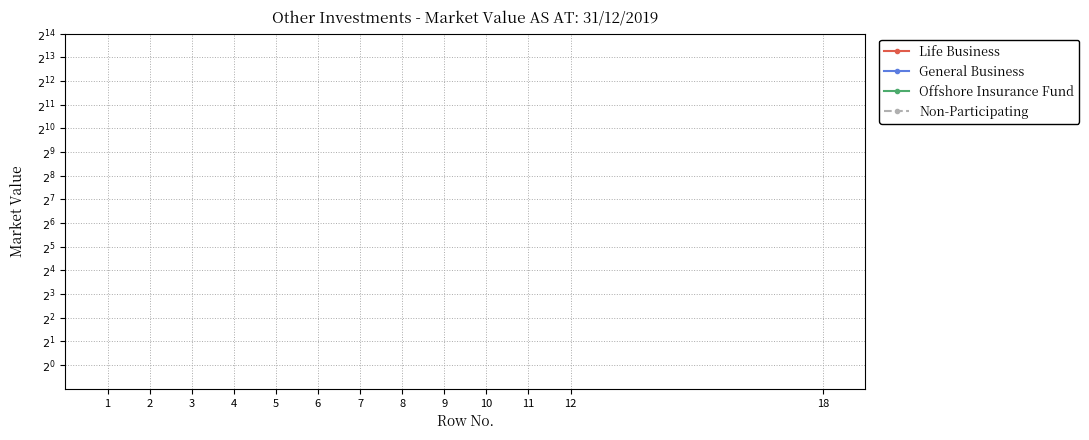

Is it true that Offshore Insurance Fund equals 0.1 at 9?

True